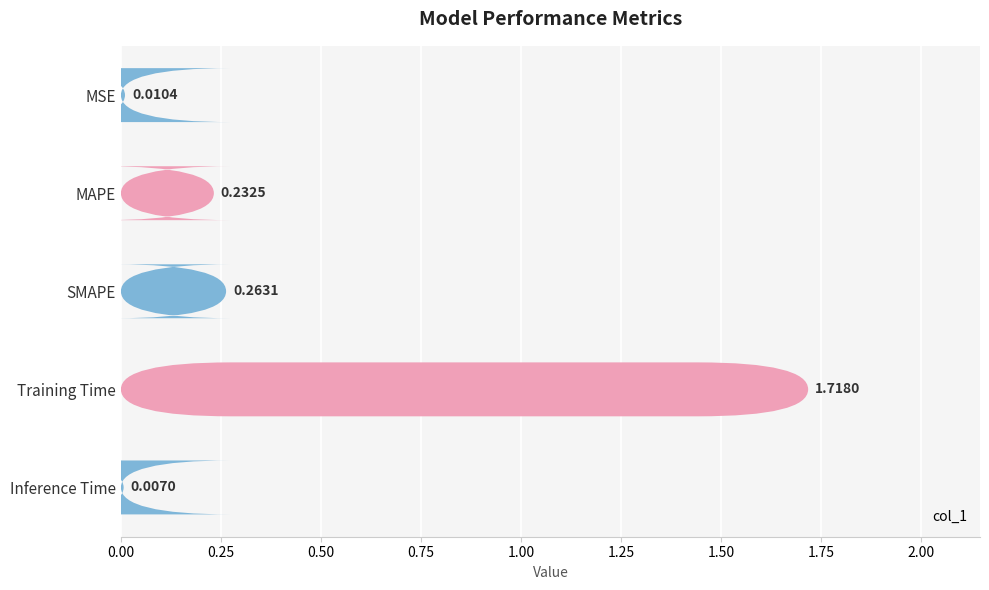

Is it true that the value at Inference Time is 0.0?

True